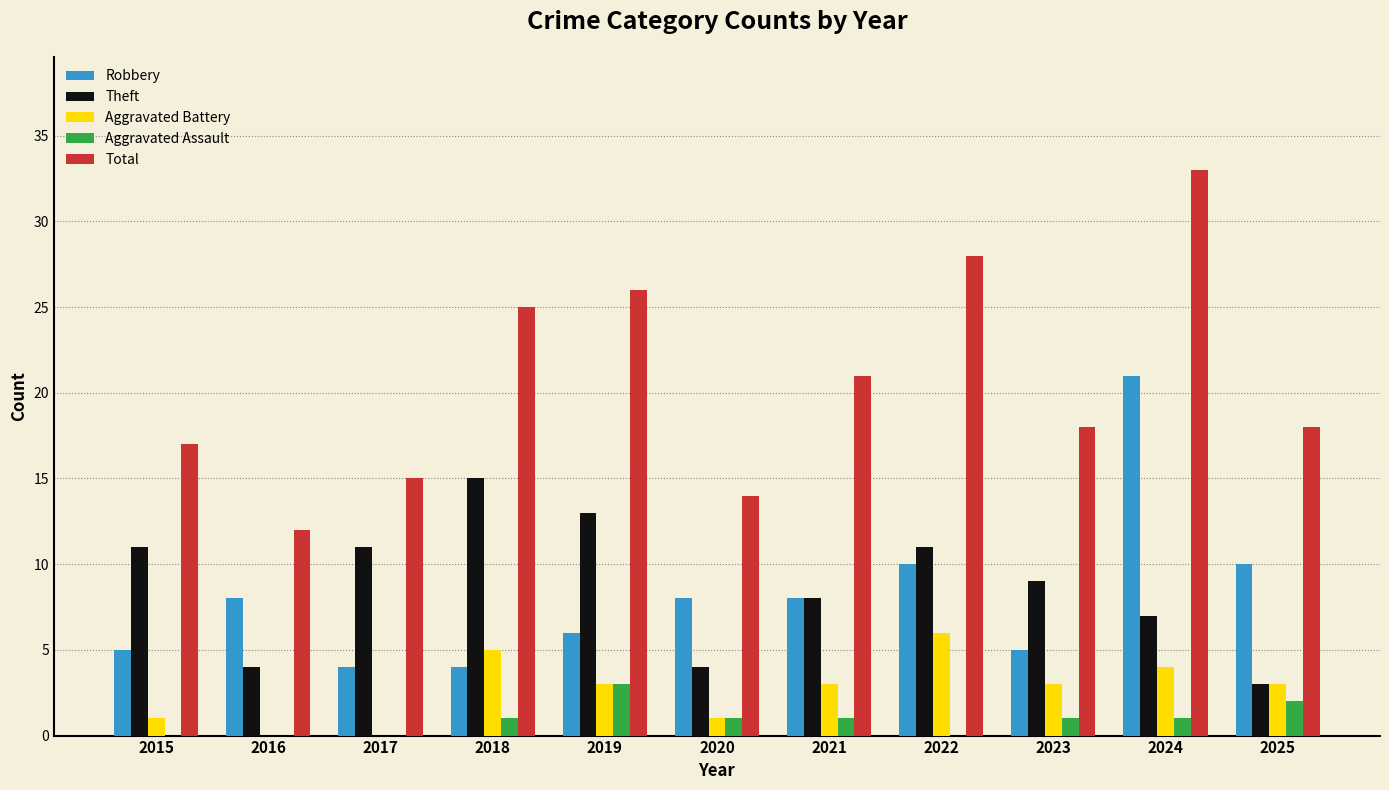

Is it true that Theft equals 4 at 2022?

False